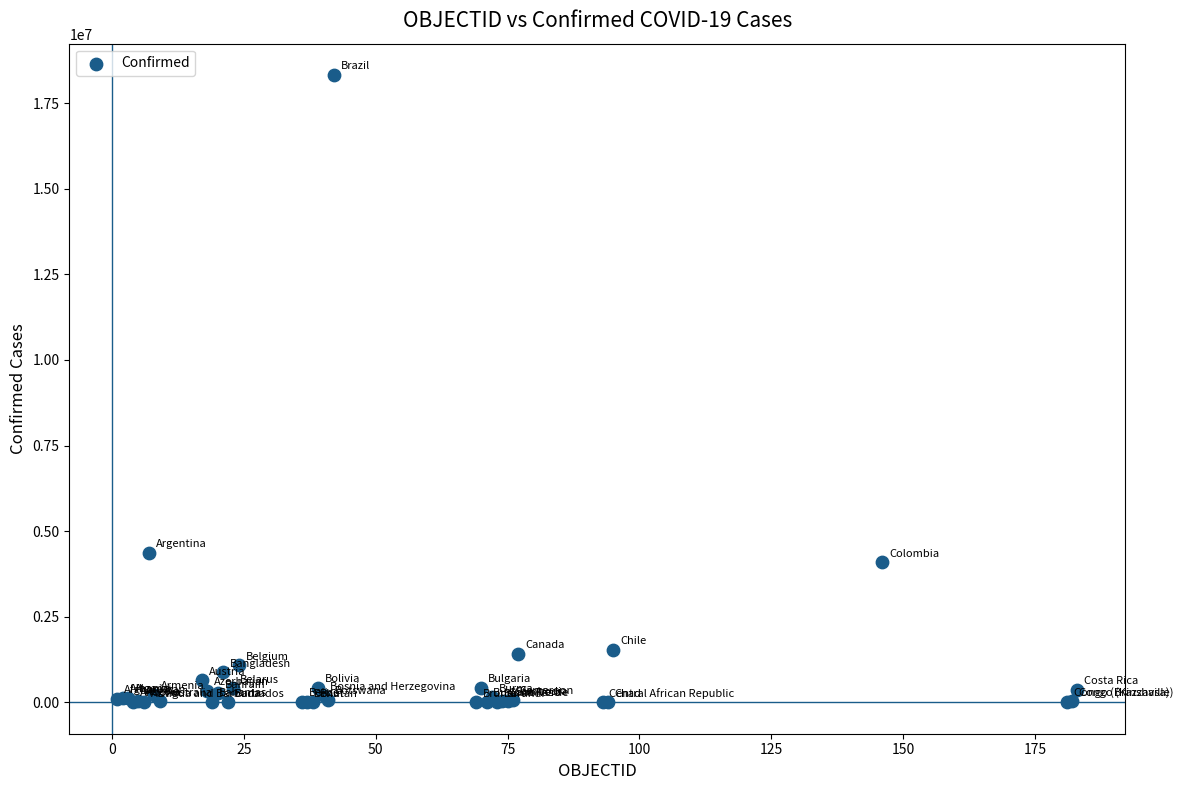

What Y value in the scatter plot is closest to 9161509?

4374587